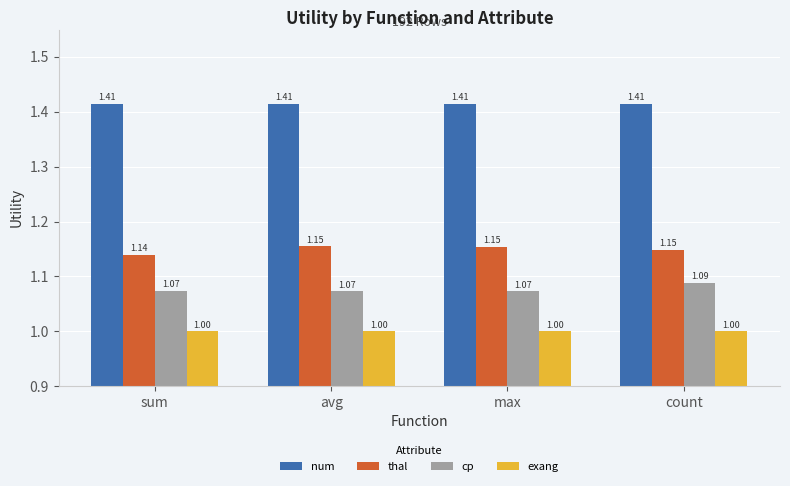

Which category has the highest value in the cp series?

count